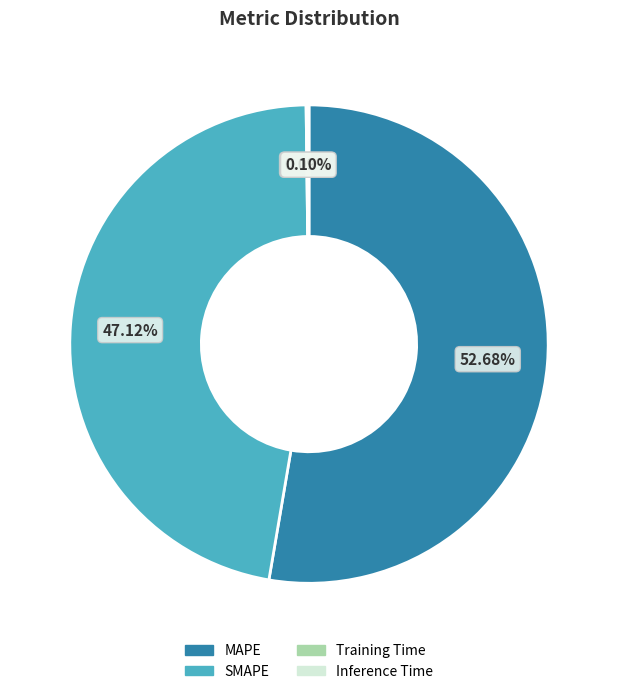

Which has a higher value, MAPE or SMAPE?

MAPE